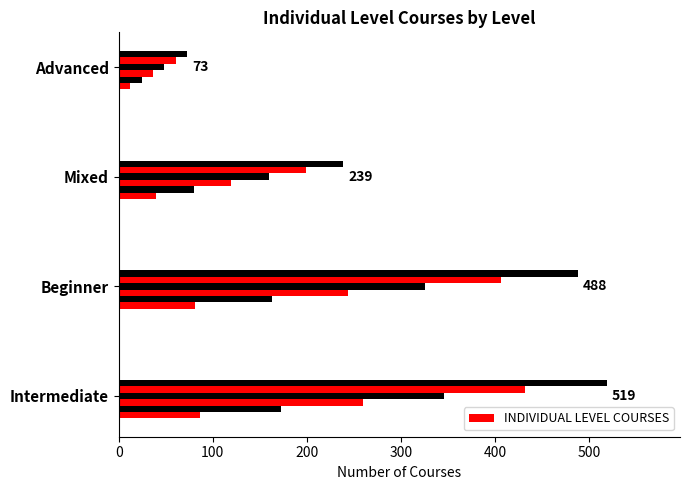

What is the change in value from Beginner to Advanced?

-415